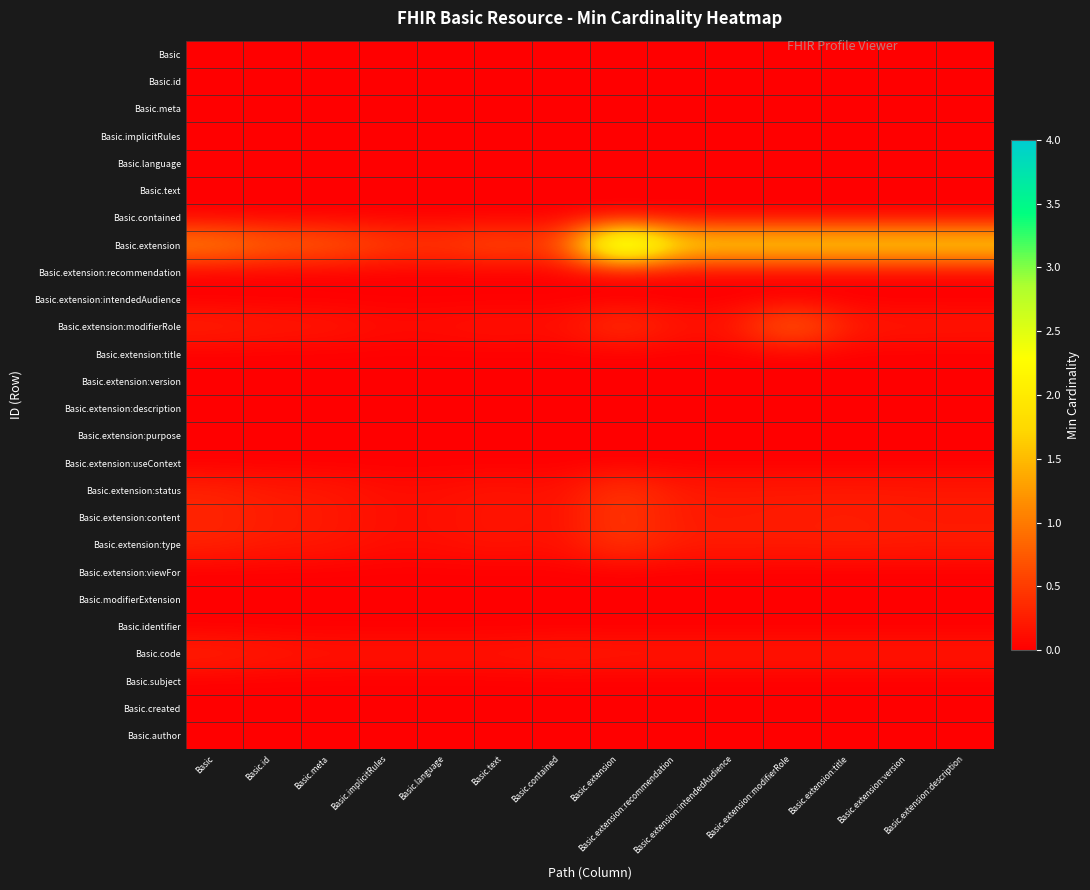

Reading left to right, transcribe all the data shown in this chart.

Basic: Basic=0.0	Basic.id=0.0	Basic.meta=0.0	Basic.implicitRules=0.0	Basic.language=0.0	Basic.text=0.0	Basic.contained=0.0	Basic.extension=0.0	Basic.extension:recommendation=0.0	Basic.extension:intendedAudience=0.0	Basic.extension:modifierRole=0.0	Basic.extension:title=0.0	Basic.extension:version=0.0	Basic.extension:description=0.0
Basic.id: Basic=0.0	Basic.id=0.0	Basic.meta=0.0	Basic.implicitRules=0.0	Basic.language=0.0	Basic.text=0.0	Basic.contained=0.0	Basic.extension=0.0	Basic.extension:recommendation=0.0	Basic.extension:intendedAudience=0.0	Basic.extension:modifierRole=0.0	Basic.extension:title=0.0	Basic.extension:version=0.0	Basic.extension:description=0.0
Basic.meta: Basic=0.0	Basic.id=0.0	Basic.meta=0.0	Basic.implicitRules=0.0	Basic.language=0.0	Basic.text=0.0	Basic.contained=0.0	Basic.extension=0.0	Basic.extension:recommendation=0.0	Basic.extension:intendedAudience=0.0	Basic.extension:modifierRole=0.0	Basic.extension:title=0.0	Basic.extension:version=0.0	Basic.extension:description=0.0
Basic.implicitRules: Basic=0.0	Basic.id=0.0	Basic.meta=0.0	Basic.implicitRules=0.0	Basic.language=0.0	Basic.text=0.0	Basic.contained=0.0	Basic.extension=0.0	Basic.extension:recommendation=0.0	Basic.extension:intendedAudience=0.0	Basic.extension:modifierRole=0.0	Basic.extension:title=0.0	Basic.extension:version=0.0	Basic.extension:description=0.0
Basic.language: Basic=0.0	Basic.id=0.0	Basic.meta=0.0	Basic.implicitRules=0.0	Basic.language=0.0	Basic.text=0.0	Basic.contained=0.0	Basic.extension=0.0	Basic.extension:recommendation=0.0	Basic.extension:intendedAudience=0.0	Basic.extension:modifierRole=0.0	Basic.extension:title=0.0	Basic.extension:version=0.0	Basic.extension:description=0.0
Basic.text: Basic=0.0	Basic.id=0.0	Basic.meta=0.0	Basic.implicitRules=0.0	Basic.language=0.0	Basic.text=0.0	Basic.contained=0.0	Basic.extension=0.0	Basic.extension:recommendation=0.0	Basic.extension:intendedAudience=0.0	Basic.extension:modifierRole=0.0	Basic.extension:title=0.0	Basic.extension:version=0.0	Basic.extension:description=0.0
Basic.contained: Basic=0.0	Basic.id=0.0	Basic.meta=0.0	Basic.implicitRules=0.0	Basic.language=0.0	Basic.text=0.0	Basic.contained=0.0	Basic.extension=0.0	Basic.extension:recommendation=0.0	Basic.extension:intendedAudience=0.0	Basic.extension:modifierRole=0.0	Basic.extension:title=0.0	Basic.extension:version=0.0	Basic.extension:description=0.0
Basic.extension: Basic=1.2	Basic.id=0.9	Basic.meta=0.8	Basic.implicitRules=0.6	Basic.language=0.5	Basic.text=0.7	Basic.contained=0.5	Basic.extension=4.0	Basic.extension:recommendation=2.0	Basic.extension:intendedAudience=2.0	Basic.extension:modifierRole=2.0	Basic.extension:title=2.0	Basic.extension:version=2.0	Basic.extension:description=2.0
Basic.extension:recommendation: Basic=0.0	Basic.id=0.0	Basic.meta=0.0	Basic.implicitRules=0.0	Basic.language=0.0	Basic.text=0.0	Basic.contained=0.0	Basic.extension=0.0	Basic.extension:recommendation=0.0	Basic.extension:intendedAudience=0.0	Basic.extension:modifierRole=0.0	Basic.extension:title=0.0	Basic.extension:version=0.0	Basic.extension:description=0.0
Basic.extension:intendedAudience: Basic=0.0	Basic.id=0.0	Basic.meta=0.0	Basic.implicitRules=0.0	Basic.language=0.0	Basic.text=0.0	Basic.contained=0.0	Basic.extension=0.0	Basic.extension:recommendation=0.0	Basic.extension:intendedAudience=0.0	Basic.extension:modifierRole=0.0	Basic.extension:title=0.0	Basic.extension:version=0.0	Basic.extension:description=0.0
Basic.extension:modifierRole: Basic=0.3	Basic.id=0.2	Basic.meta=0.2	Basic.implicitRules=0.1	Basic.language=0.1	Basic.text=0.2	Basic.contained=0.1	Basic.extension=0.5	Basic.extension:recommendation=0.2	Basic.extension:intendedAudience=0.2	Basic.extension:modifierRole=1.0	Basic.extension:title=0.2	Basic.extension:version=0.2	Basic.extension:description=0.2
Basic.extension:title: Basic=0.0	Basic.id=0.0	Basic.meta=0.0	Basic.implicitRules=0.0	Basic.language=0.0	Basic.text=0.0	Basic.contained=0.0	Basic.extension=0.0	Basic.extension:recommendation=0.0	Basic.extension:intendedAudience=0.0	Basic.extension:modifierRole=0.0	Basic.extension:title=0.0	Basic.extension:version=0.0	Basic.extension:description=0.0
Basic.extension:version: Basic=0.0	Basic.id=0.0	Basic.meta=0.0	Basic.implicitRules=0.0	Basic.language=0.0	Basic.text=0.0	Basic.contained=0.0	Basic.extension=0.0	Basic.extension:recommendation=0.0	Basic.extension:intendedAudience=0.0	Basic.extension:modifierRole=0.0	Basic.extension:title=0.0	Basic.extension:version=0.0	Basic.extension:description=0.0
Basic.extension:description: Basic=0.0	Basic.id=0.0	Basic.meta=0.0	Basic.implicitRules=0.0	Basic.language=0.0	Basic.text=0.0	Basic.contained=0.0	Basic.extension=0.0	Basic.extension:recommendation=0.0	Basic.extension:intendedAudience=0.0	Basic.extension:modifierRole=0.0	Basic.extension:title=0.0	Basic.extension:version=0.0	Basic.extension:description=0.0
Basic.extension:purpose: Basic=0.0	Basic.id=0.0	Basic.meta=0.0	Basic.implicitRules=0.0	Basic.language=0.0	Basic.text=0.0	Basic.contained=0.0	Basic.extension=0.0	Basic.extension:recommendation=0.0	Basic.extension:intendedAudience=0.0	Basic.extension:modifierRole=0.0	Basic.extension:title=0.0	Basic.extension:version=0.0	Basic.extension:description=0.0
Basic.extension:useContext: Basic=0.0	Basic.id=0.0	Basic.meta=0.0	Basic.implicitRules=0.0	Basic.language=0.0	Basic.text=0.0	Basic.contained=0.0	Basic.extension=0.0	Basic.extension:recommendation=0.0	Basic.extension:intendedAudience=0.0	Basic.extension:modifierRole=0.0	Basic.extension:title=0.0	Basic.extension:version=0.0	Basic.extension:description=0.0
Basic.extension:status: Basic=0.3	Basic.id=0.2	Basic.meta=0.2	Basic.implicitRules=0.1	Basic.language=0.1	Basic.text=0.2	Basic.contained=0.1	Basic.extension=0.5	Basic.extension:recommendation=0.2	Basic.extension:intendedAudience=0.2	Basic.extension:modifierRole=0.2	Basic.extension:title=0.2	Basic.extension:version=0.2	Basic.extension:description=0.2
Basic.extension:content: Basic=0.3	Basic.id=0.2	Basic.meta=0.2	Basic.implicitRules=0.1	Basic.language=0.1	Basic.text=0.2	Basic.contained=0.1	Basic.extension=0.5	Basic.extension:recommendation=0.2	Basic.extension:intendedAudience=0.2	Basic.extension:modifierRole=0.2	Basic.extension:title=0.2	Basic.extension:version=0.2	Basic.extension:description=0.2
Basic.extension:type: Basic=0.3	Basic.id=0.2	Basic.meta=0.2	Basic.implicitRules=0.1	Basic.language=0.1	Basic.text=0.2	Basic.contained=0.1	Basic.extension=0.5	Basic.extension:recommendation=0.2	Basic.extension:intendedAudience=0.3	Basic.extension:modifierRole=0.2	Basic.extension:title=0.3	Basic.extension:version=0.2	Basic.extension:description=0.2
Basic.extension:viewFor: Basic=0.0	Basic.id=0.0	Basic.meta=0.0	Basic.implicitRules=0.0	Basic.language=0.0	Basic.text=0.0	Basic.contained=0.0	Basic.extension=0.0	Basic.extension:recommendation=0.0	Basic.extension:intendedAudience=0.0	Basic.extension:modifierRole=0.0	Basic.extension:title=0.0	Basic.extension:version=0.0	Basic.extension:description=0.0
Basic.modifierExtension: Basic=0.0	Basic.id=0.0	Basic.meta=0.0	Basic.implicitRules=0.0	Basic.language=0.0	Basic.text=0.0	Basic.contained=0.0	Basic.extension=0.0	Basic.extension:recommendation=0.0	Basic.extension:intendedAudience=0.0	Basic.extension:modifierRole=0.0	Basic.extension:title=0.0	Basic.extension:version=0.0	Basic.extension:description=0.0
Basic.identifier: Basic=0.0	Basic.id=0.0	Basic.meta=0.0	Basic.implicitRules=0.0	Basic.language=0.0	Basic.text=0.0	Basic.contained=0.0	Basic.extension=0.0	Basic.extension:recommendation=0.0	Basic.extension:intendedAudience=0.0	Basic.extension:modifierRole=0.0	Basic.extension:title=0.0	Basic.extension:version=0.0	Basic.extension:description=0.0
Basic.code: Basic=0.3	Basic.id=0.2	Basic.meta=0.2	Basic.implicitRules=0.2	Basic.language=0.2	Basic.text=0.2	Basic.contained=0.2	Basic.extension=0.2	Basic.extension:recommendation=0.2	Basic.extension:intendedAudience=0.2	Basic.extension:modifierRole=0.2	Basic.extension:title=0.2	Basic.extension:version=0.2	Basic.extension:description=0.2
Basic.subject: Basic=0.0	Basic.id=0.0	Basic.meta=0.0	Basic.implicitRules=0.0	Basic.language=0.0	Basic.text=0.0	Basic.contained=0.0	Basic.extension=0.0	Basic.extension:recommendation=0.0	Basic.extension:intendedAudience=0.0	Basic.extension:modifierRole=0.0	Basic.extension:title=0.0	Basic.extension:version=0.0	Basic.extension:description=0.0
Basic.created: Basic=0.0	Basic.id=0.0	Basic.meta=0.0	Basic.implicitRules=0.0	Basic.language=0.0	Basic.text=0.0	Basic.contained=0.0	Basic.extension=0.0	Basic.extension:recommendation=0.0	Basic.extension:intendedAudience=0.0	Basic.extension:modifierRole=0.0	Basic.extension:title=0.0	Basic.extension:version=0.0	Basic.extension:description=0.0
Basic.author: Basic=0.0	Basic.id=0.0	Basic.meta=0.0	Basic.implicitRules=0.0	Basic.language=0.0	Basic.text=0.0	Basic.contained=0.0	Basic.extension=0.0	Basic.extension:recommendation=0.0	Basic.extension:intendedAudience=0.0	Basic.extension:modifierRole=0.0	Basic.extension:title=0.0	Basic.extension:version=0.0	Basic.extension:description=0.0